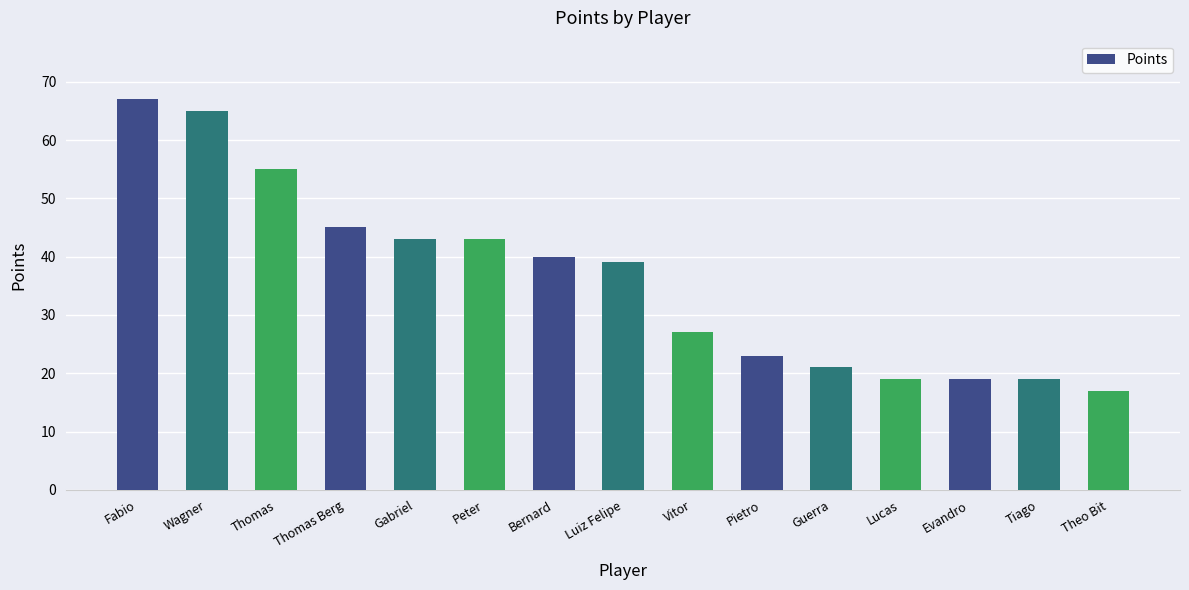

The chart shows a value of 19 at Evandro. True or false?

True